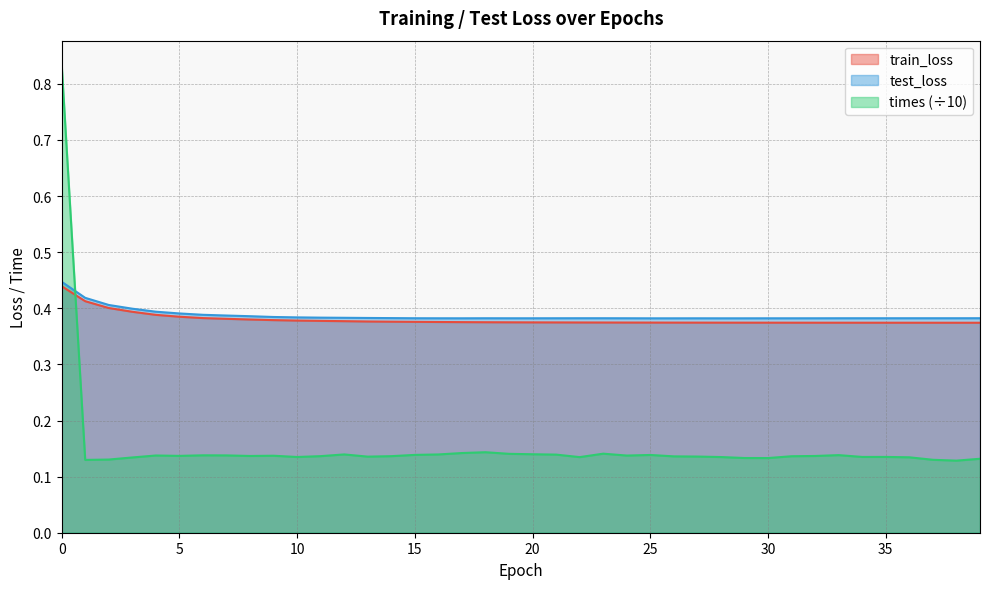

True or false: train_loss has more than 2 points higher than both neighbors.

False